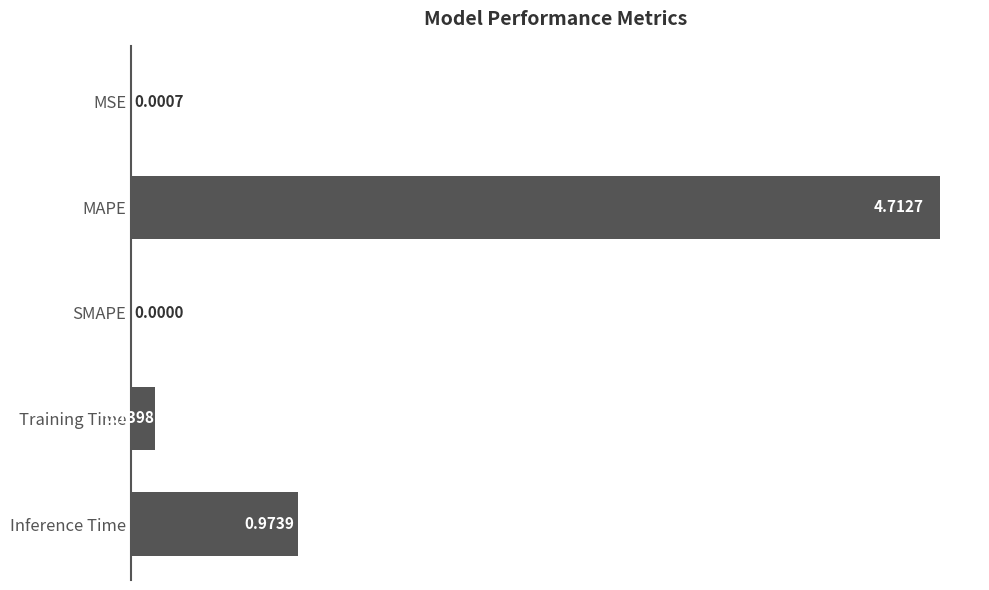

Which label corresponds to the largest value in the chart?

MAPE